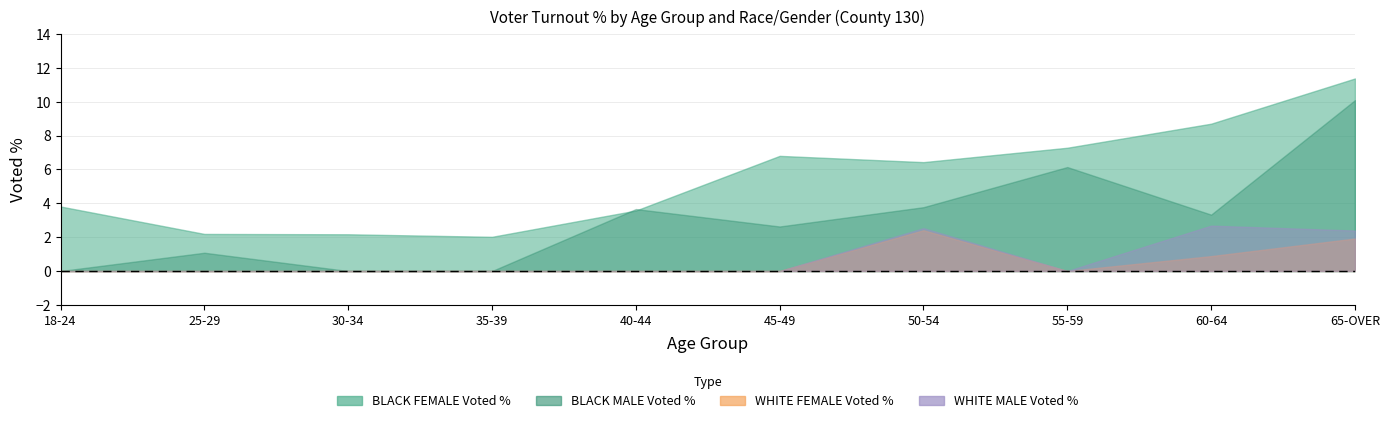

Reading left to right, what are all the values shown in this chart?

BLACK FEMALE Voted %: 3.8	2.2	2.2	2.0	3.6	6.8	6.4	7.3	8.7	11.4
BLACK MALE Voted %: 0.0	1.1	0.0	0.0	3.7	2.6	3.8	6.1	3.3	10.1
WHITE FEMALE Voted %: 0.0	0.0	0.0	0.0	0.0	0.0	2.4	0.0	0.9	1.9
WHITE MALE Voted %: 0.0	0.0	0.0	0.0	0.0	0.0	2.5	0.0	2.7	2.4